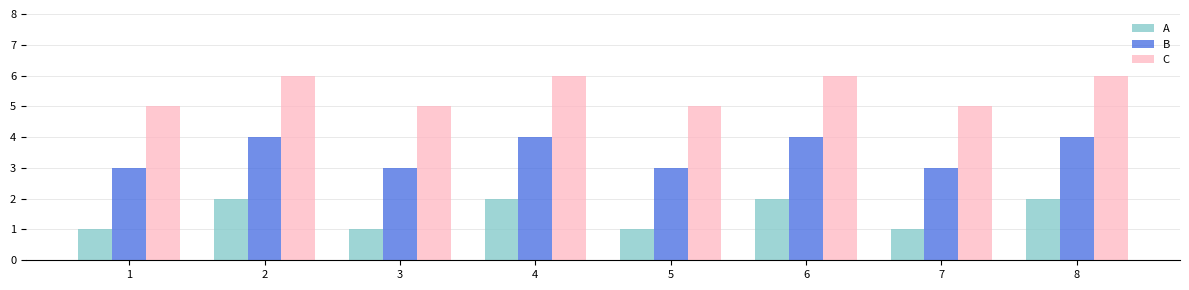

What is the total value across all series at 5?

9